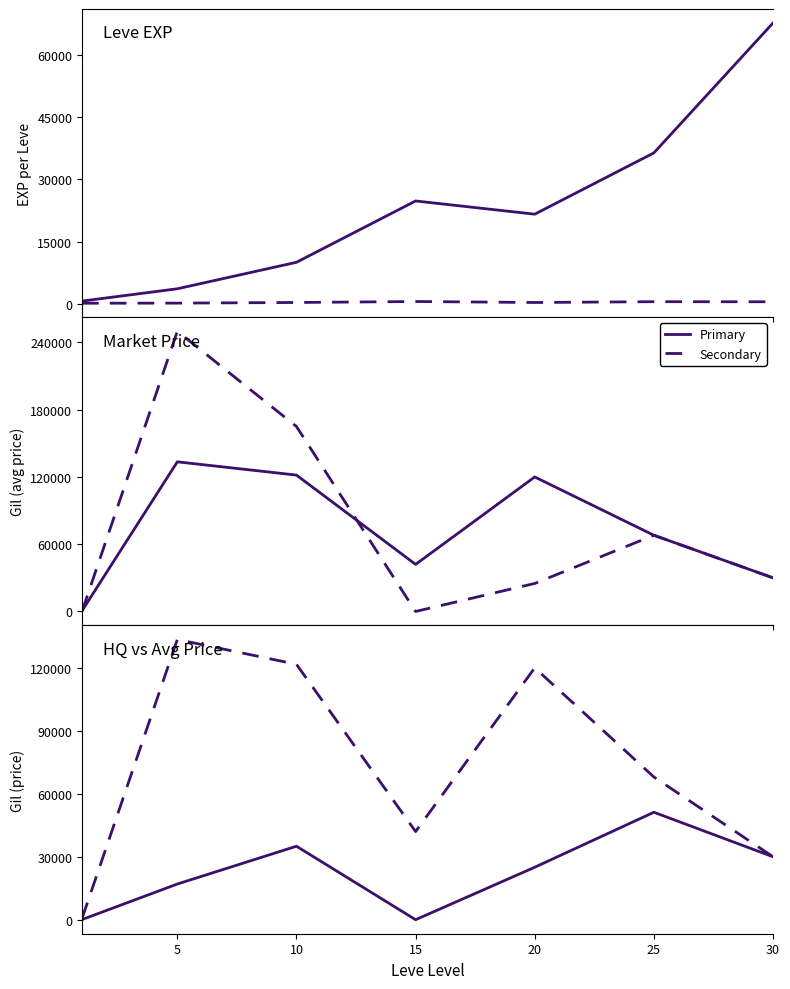

At which category does the chart reach its peak across all series?

5